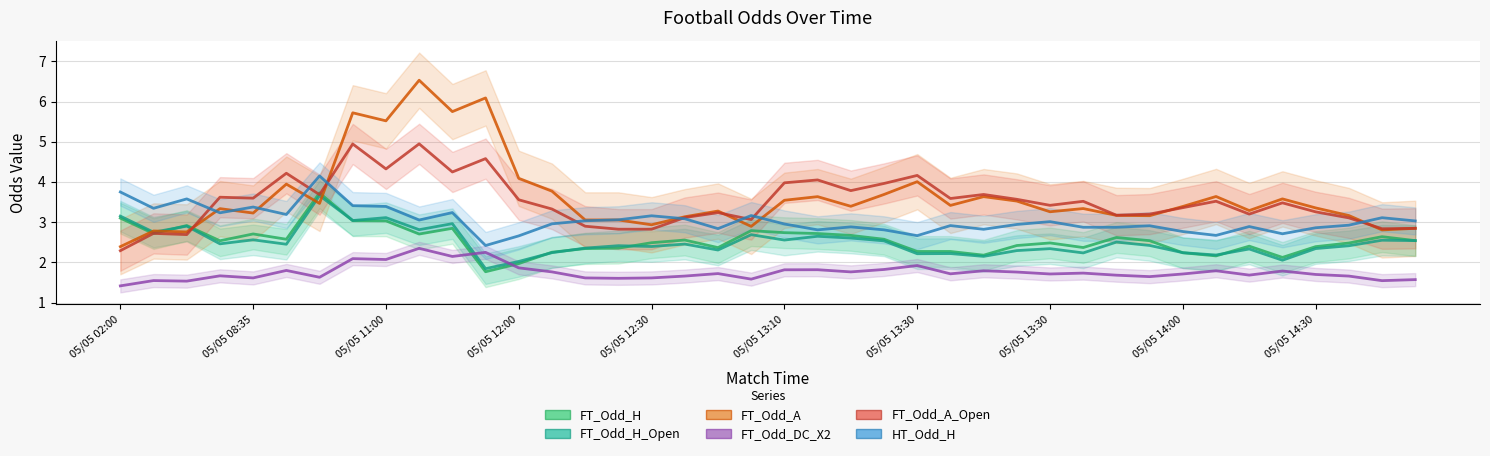

What is the minimum value for FT_Odd_A_Open?

2.3